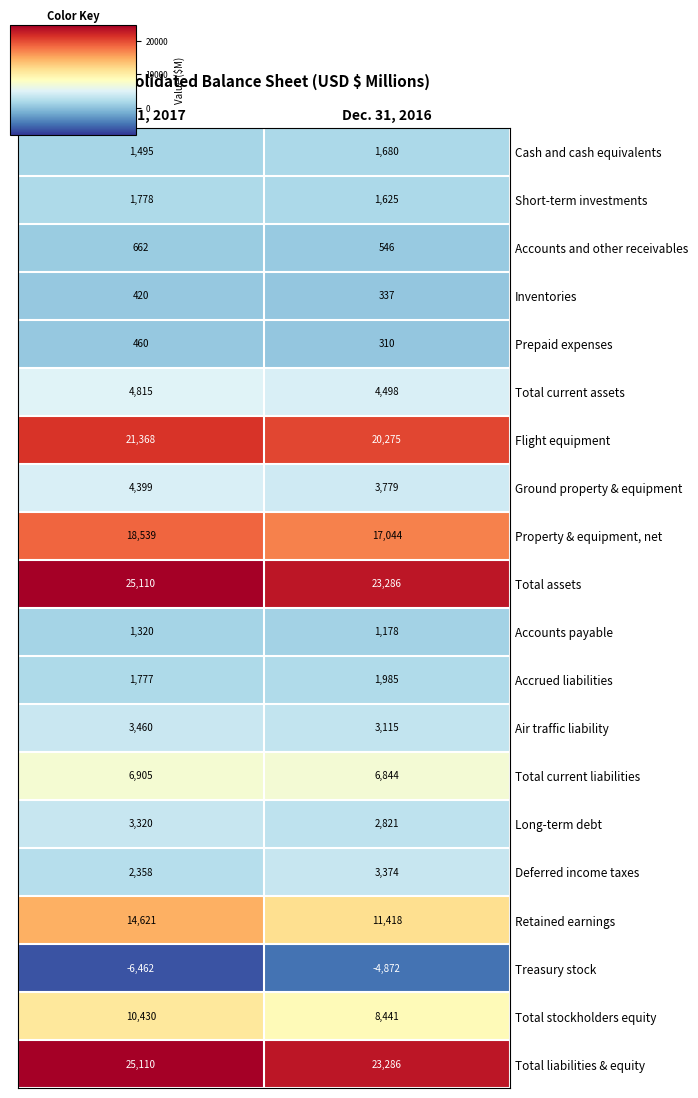

What is the total value across all series at Dec. 31, 2016?

130970